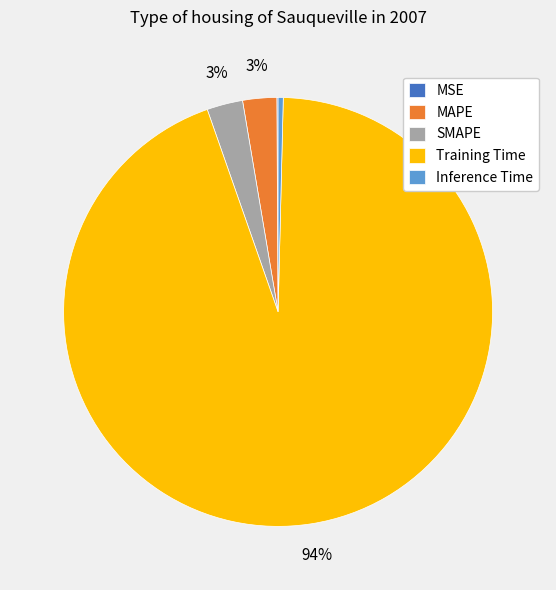

Which has a higher value, SMAPE or Training Time?

Training Time